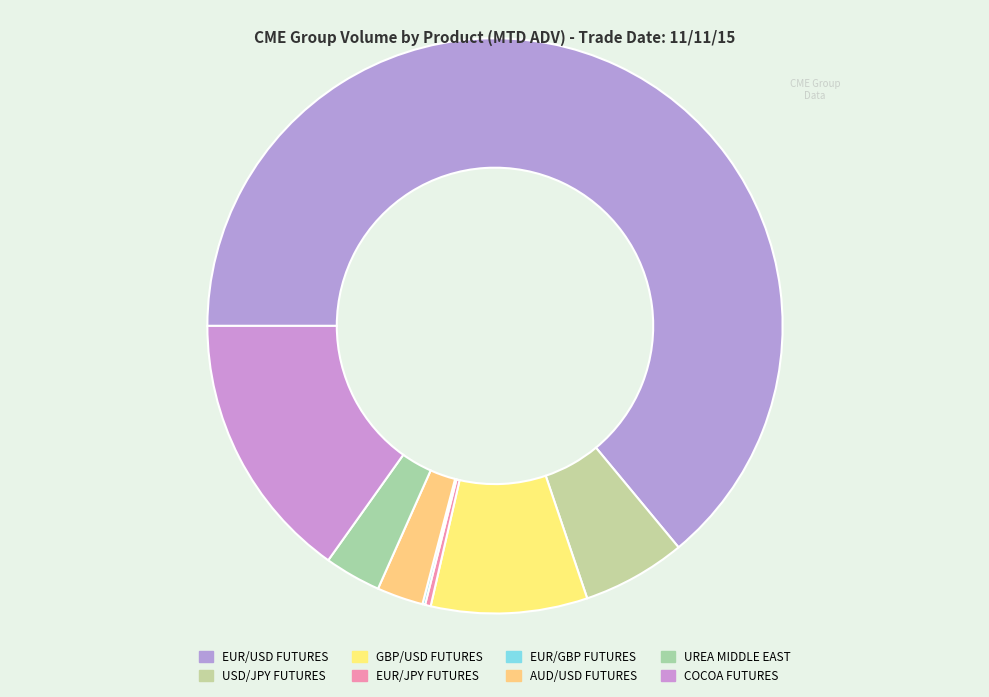

Count the number of slices in the pie.

8